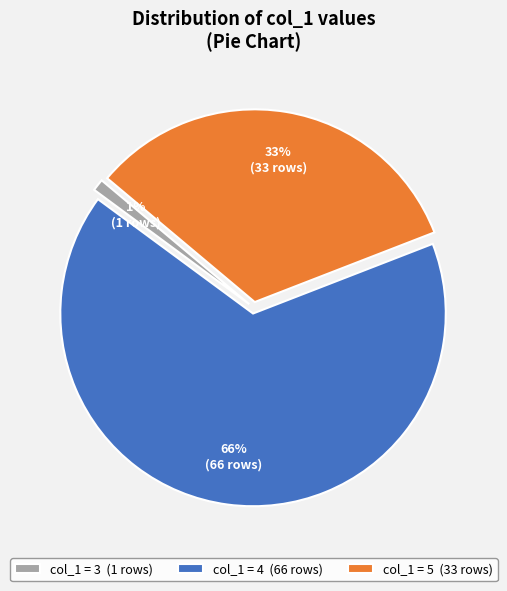

To the nearest percent, what is the average slice percentage?

33%